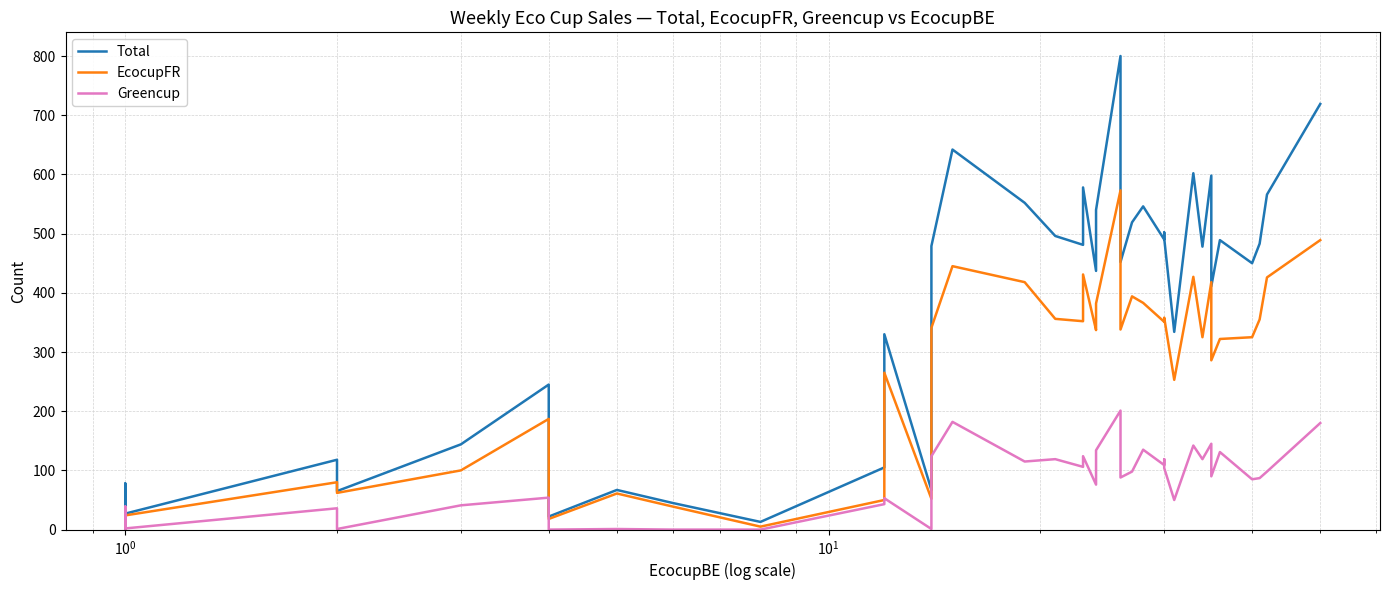

True or false: Total and Greencup cross at least once.

False